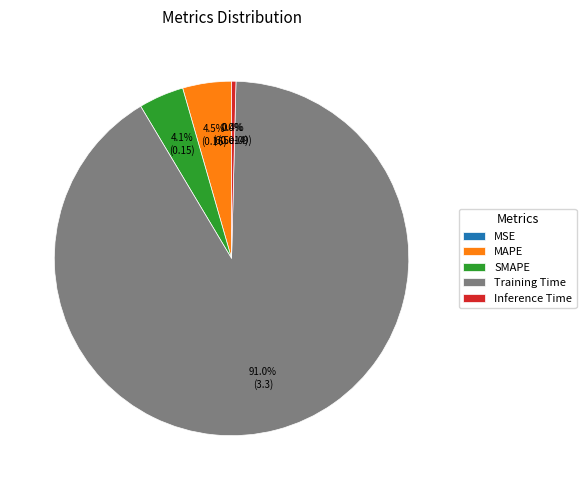

Is it true that MAPE is 12% of the pie?

False